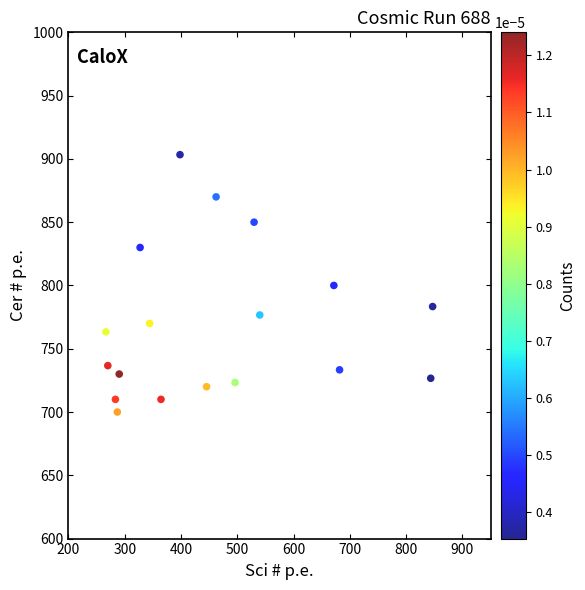

What is the range of X values (max minus min)?

580.5